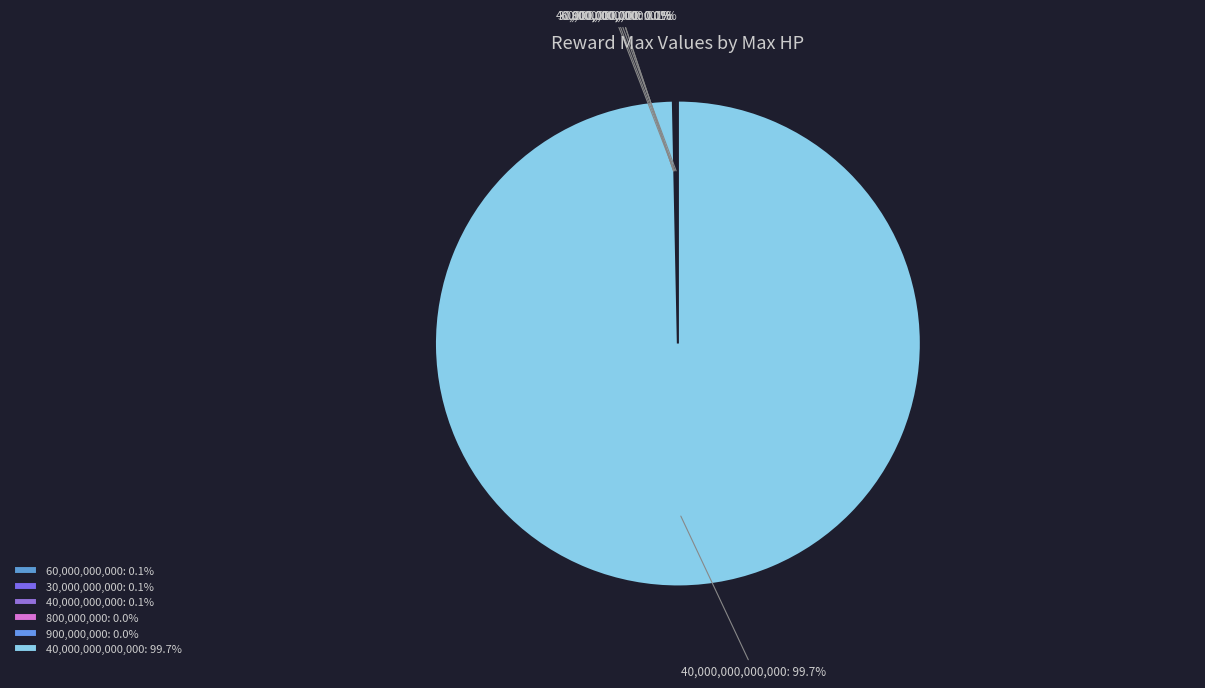

Is there a majority slice in this chart?

Yes